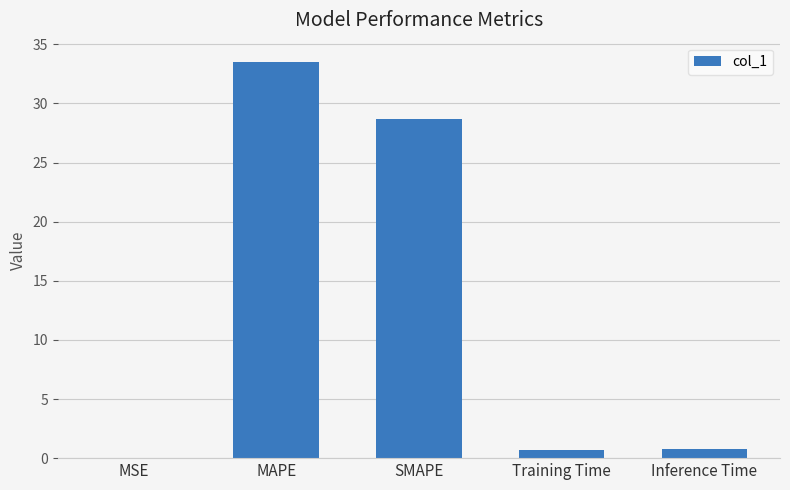

What is the change in value from MSE to Training Time?

+0.7